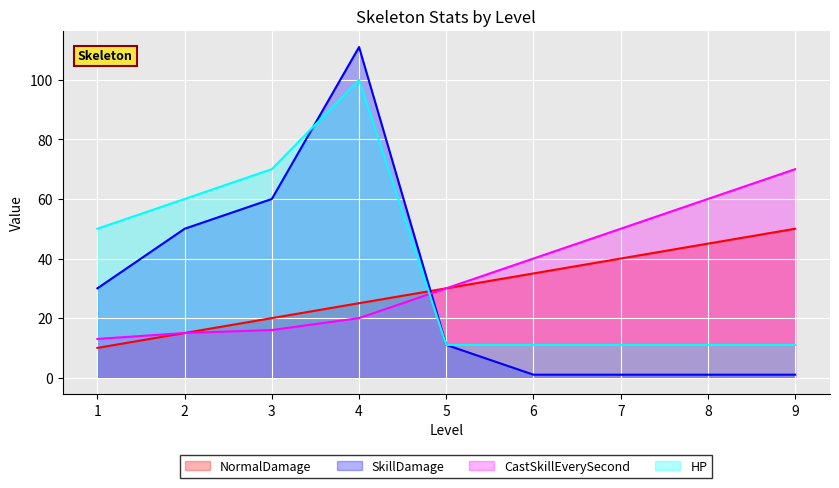

What is the value of the CastSkillEverySecond point at the 2nd from the left?

15